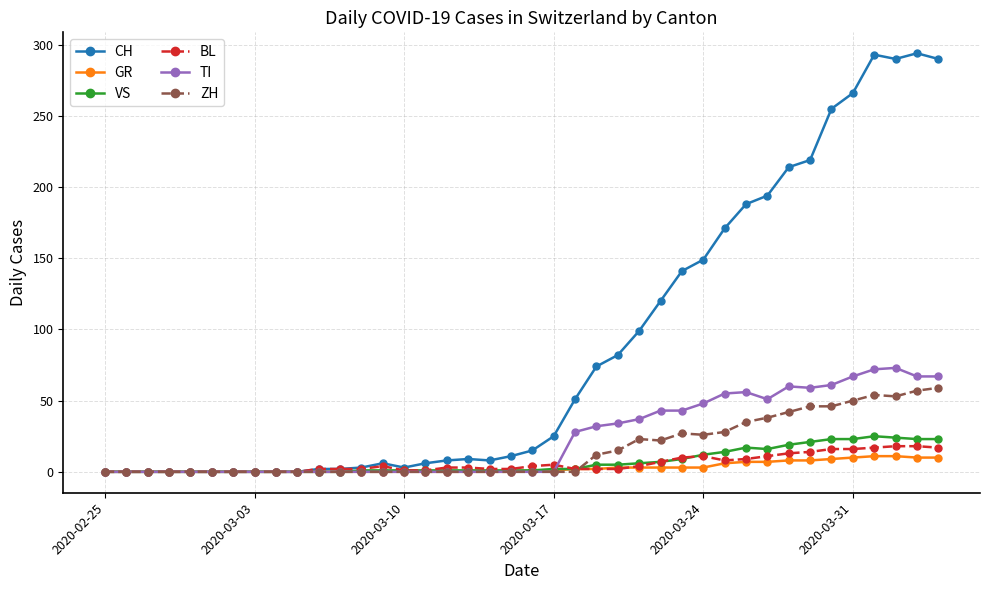

How many values in the CH series are below 15?

20